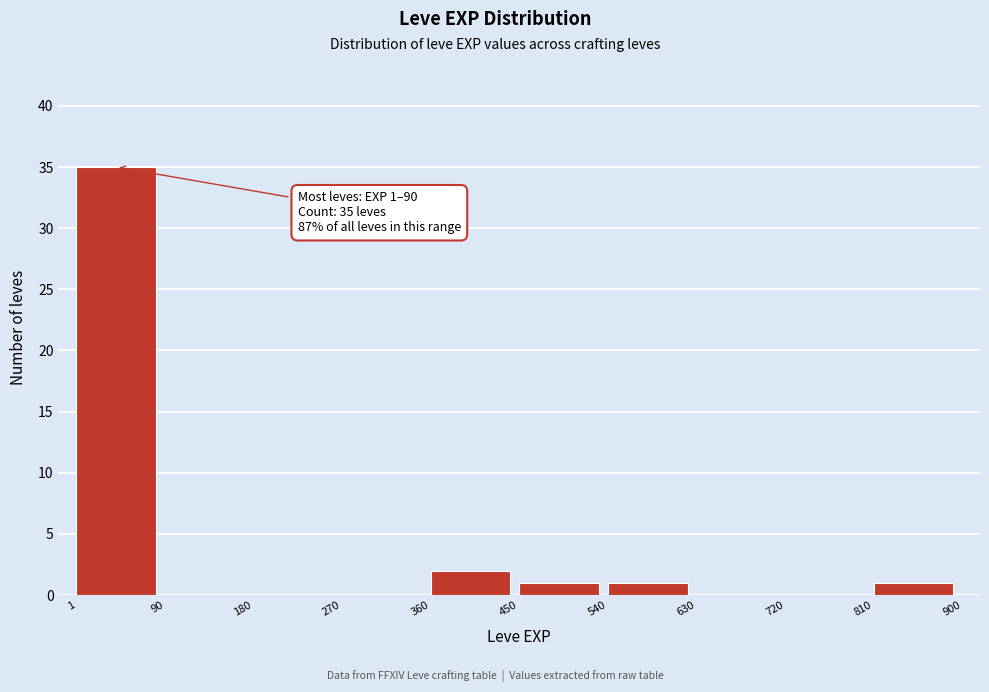

Which range on the x-axis has the tallest bar?

1 to 90